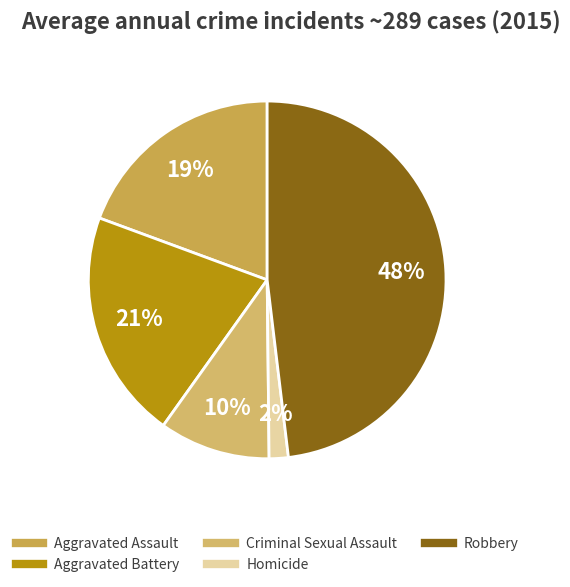

How many segments does this pie chart have?

5